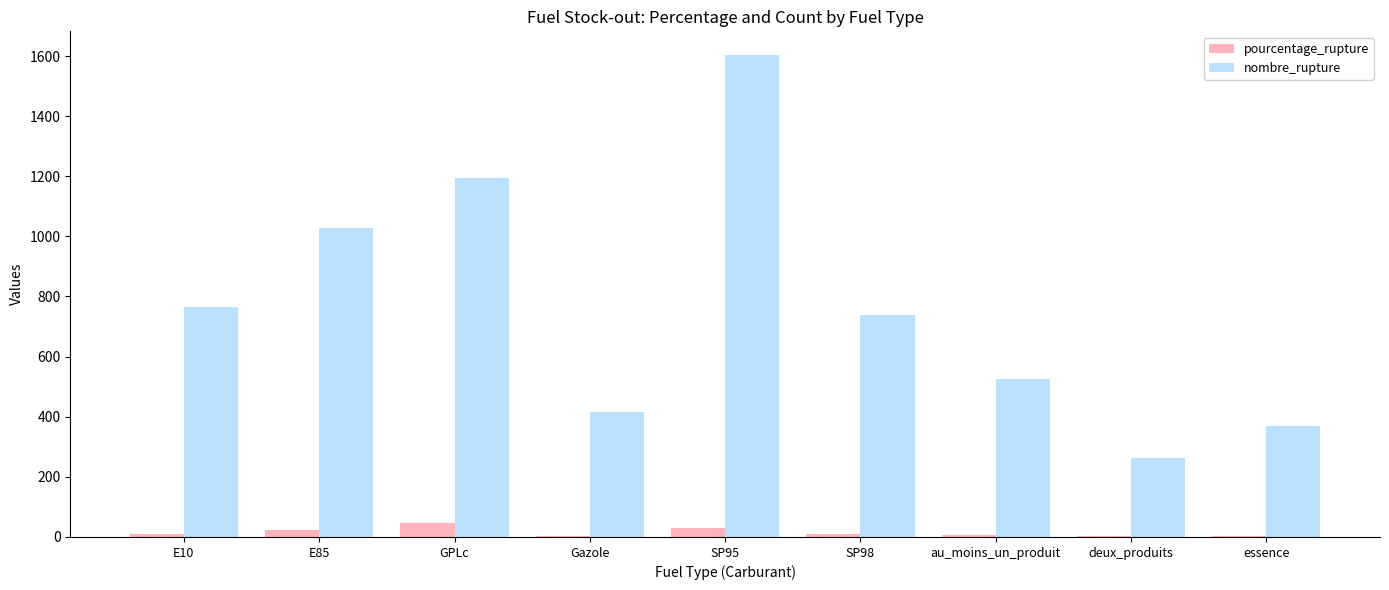

What is the sum of all nombre_rupture values?

6898.0